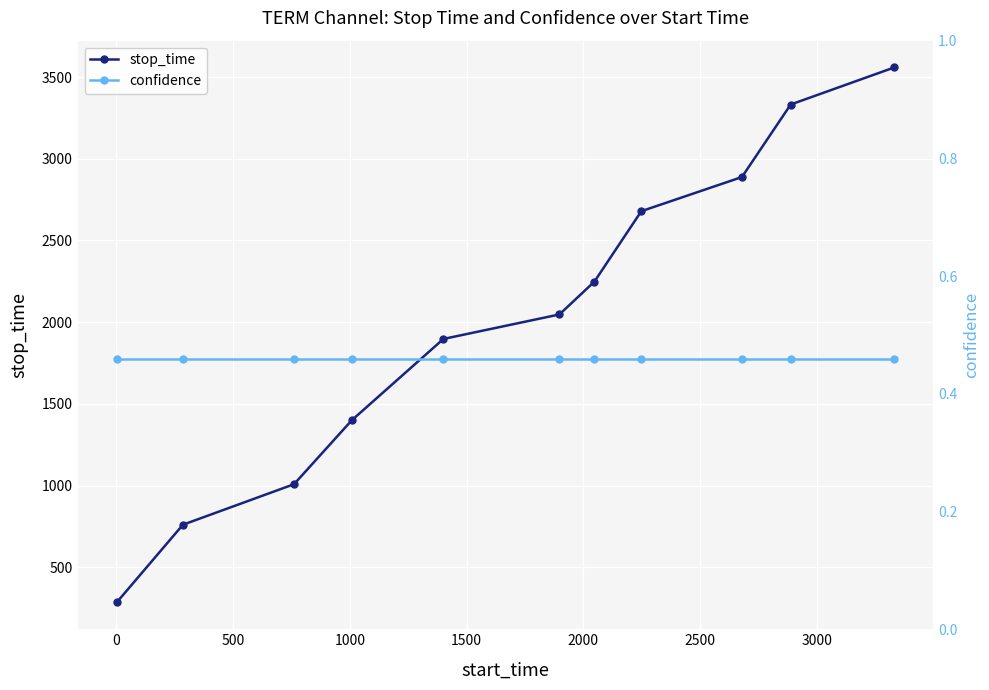

What is the value of the stop_time point at the 4th from the left?

1400